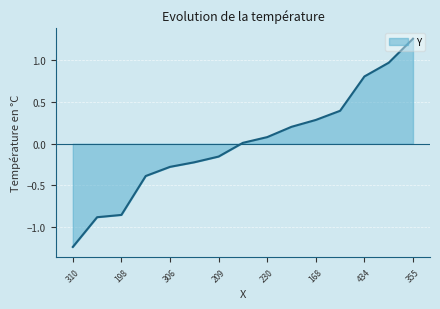

What is the label of the 7th point from the right?

230